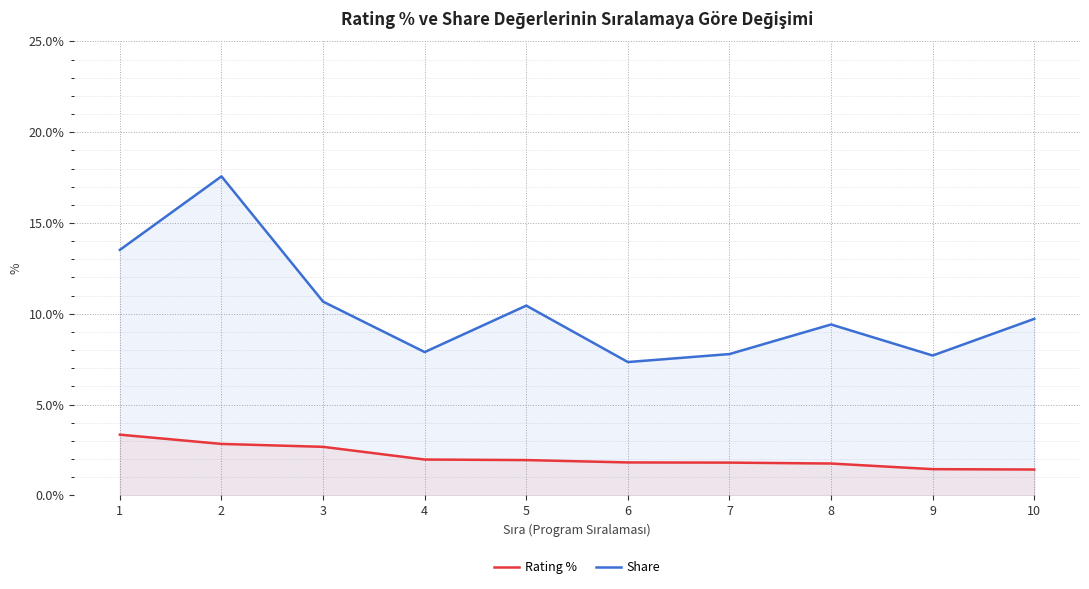

Which label corresponds to the largest value in the chart?

2